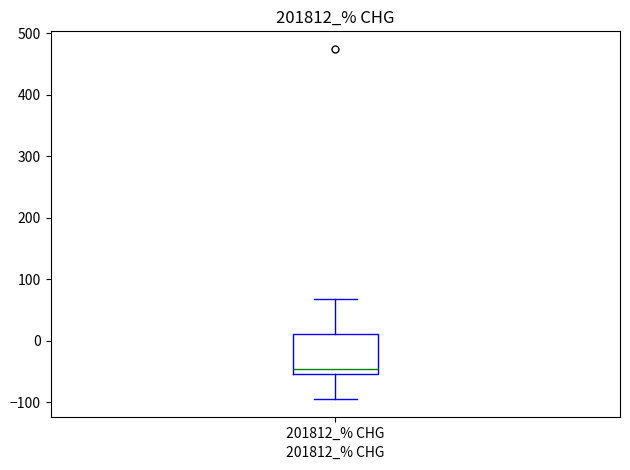

Transcribe this box plot: give where the median line is, the range the box spans, and where the two whiskers end, as read against the y-axis. The values are not printed on the chart, so give them approximately, as read against the axis.

median -50 (just above the box's lower edge), box -50 to 10, whiskers -100 to 70